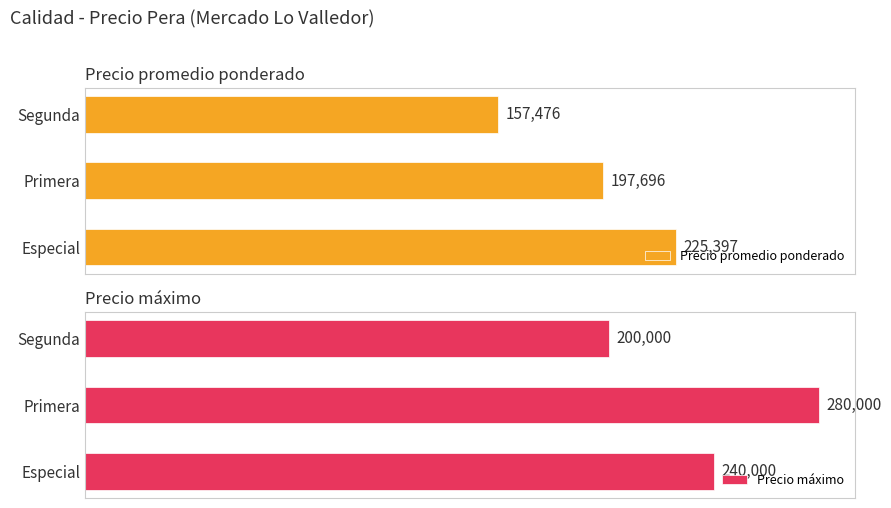

At which label is Precio máximo closest to 240000?

Especial